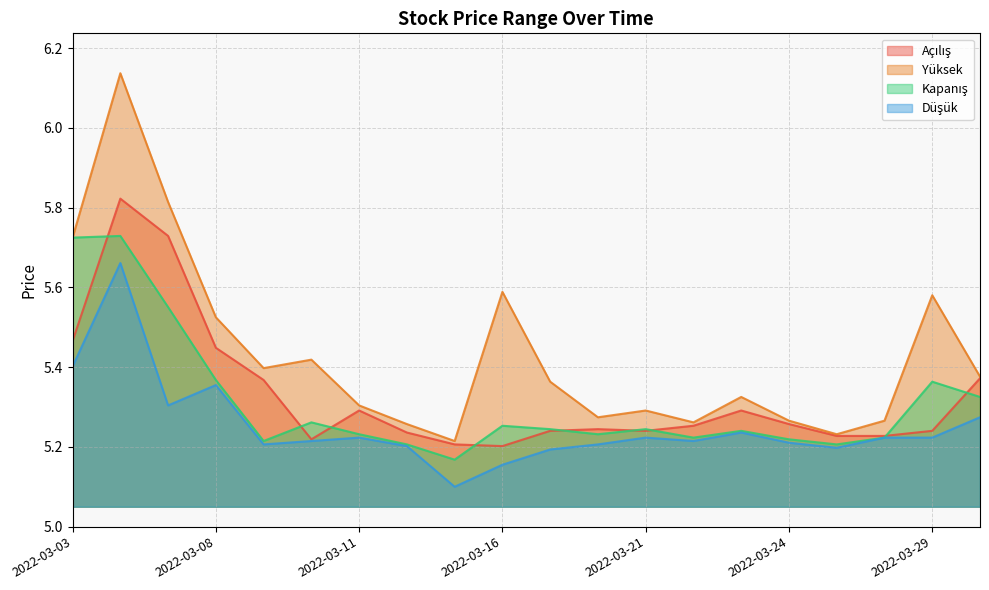

Reading left to right, extract all data points from this chart.

Açılış: 2022-03-03=5.5	2022-03-04=5.8	2022-03-07=5.7	2022-03-08=5.4	2022-03-09=5.4	2022-03-10=5.2	2022-03-11=5.3	2022-03-14=5.2	2022-03-15=5.2	2022-03-16=5.2	2022-03-17=5.2	2022-03-18=5.2	2022-03-21=5.2	2022-03-22=5.3	2022-03-23=5.3	2022-03-24=5.3	2022-03-25=5.2	2022-03-28=5.2	2022-03-29=5.2	2022-03-30=5.4
Yüksek: 2022-03-03=5.7	2022-03-04=6.1	2022-03-07=5.8	2022-03-08=5.5	2022-03-09=5.4	2022-03-10=5.4	2022-03-11=5.3	2022-03-14=5.3	2022-03-15=5.2	2022-03-16=5.6	2022-03-17=5.4	2022-03-18=5.3	2022-03-21=5.3	2022-03-22=5.3	2022-03-23=5.3	2022-03-24=5.3	2022-03-25=5.2	2022-03-28=5.3	2022-03-29=5.6	2022-03-30=5.4
Kapanış: 2022-03-03=5.7	2022-03-04=5.7	2022-03-07=5.6	2022-03-08=5.4	2022-03-09=5.2	2022-03-10=5.3	2022-03-11=5.2	2022-03-14=5.2	2022-03-15=5.2	2022-03-16=5.3	2022-03-17=5.2	2022-03-18=5.2	2022-03-21=5.2	2022-03-22=5.2	2022-03-23=5.2	2022-03-24=5.2	2022-03-25=5.2	2022-03-28=5.2	2022-03-29=5.4	2022-03-30=5.3
Düşük: 2022-03-03=5.4	2022-03-04=5.7	2022-03-07=5.3	2022-03-08=5.4	2022-03-09=5.2	2022-03-10=5.2	2022-03-11=5.2	2022-03-14=5.2	2022-03-15=5.1	2022-03-16=5.2	2022-03-17=5.2	2022-03-18=5.2	2022-03-21=5.2	2022-03-22=5.2	2022-03-23=5.2	2022-03-24=5.2	2022-03-25=5.2	2022-03-28=5.2	2022-03-29=5.2	2022-03-30=5.3